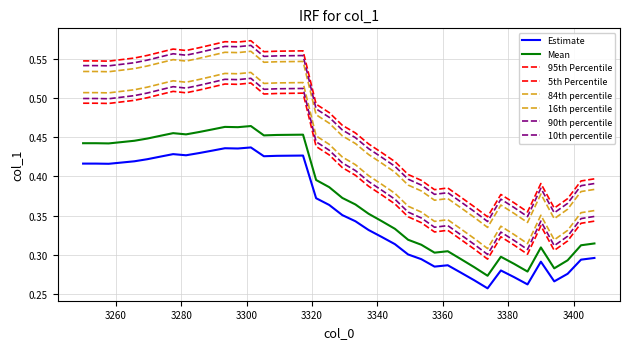

How many lines are shown in the chart?

8